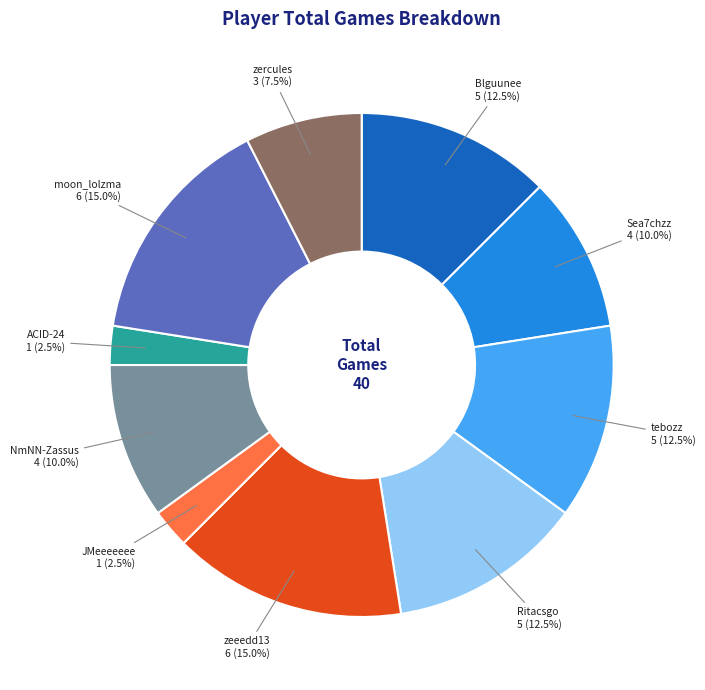

To the nearest percent, what is the average slice percentage?

10%